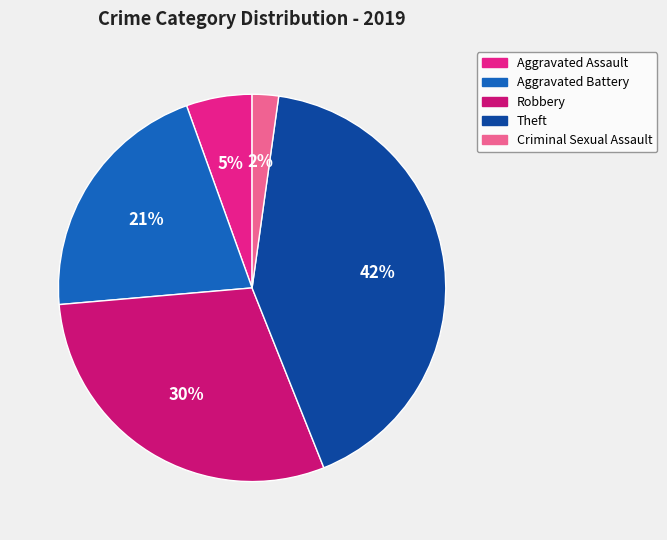

To the nearest percent, what portion does Robbery represent?

30%